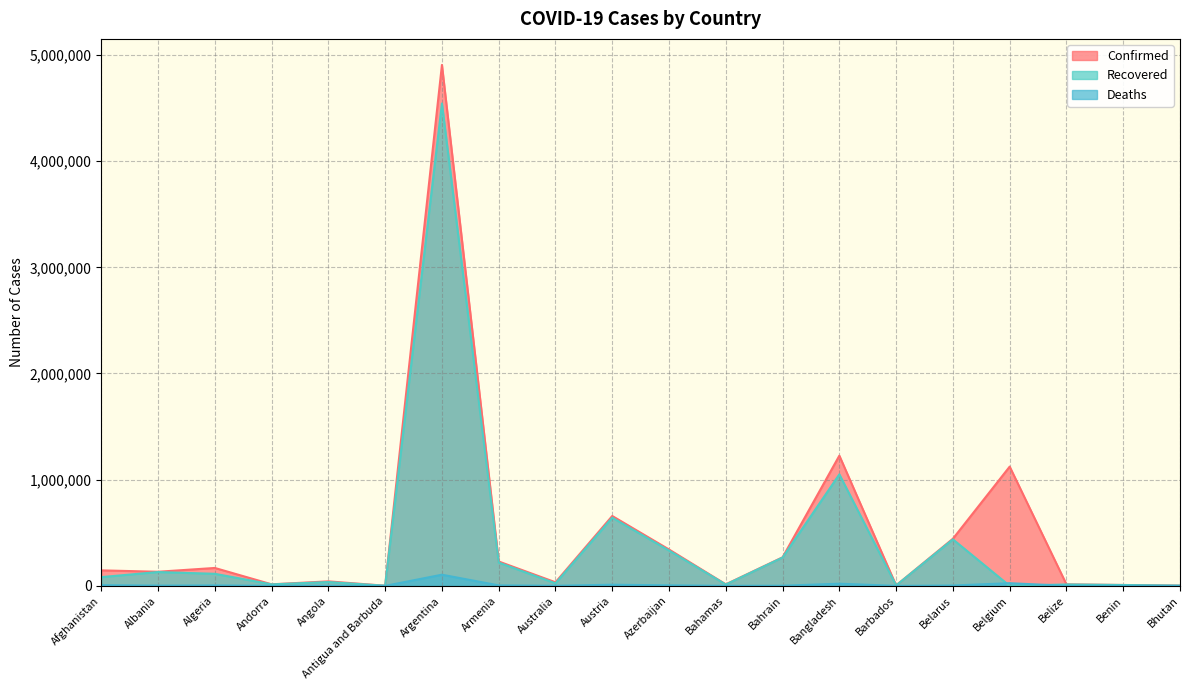

What are all the series names shown in the legend?

Confirmed, Recovered, Deaths